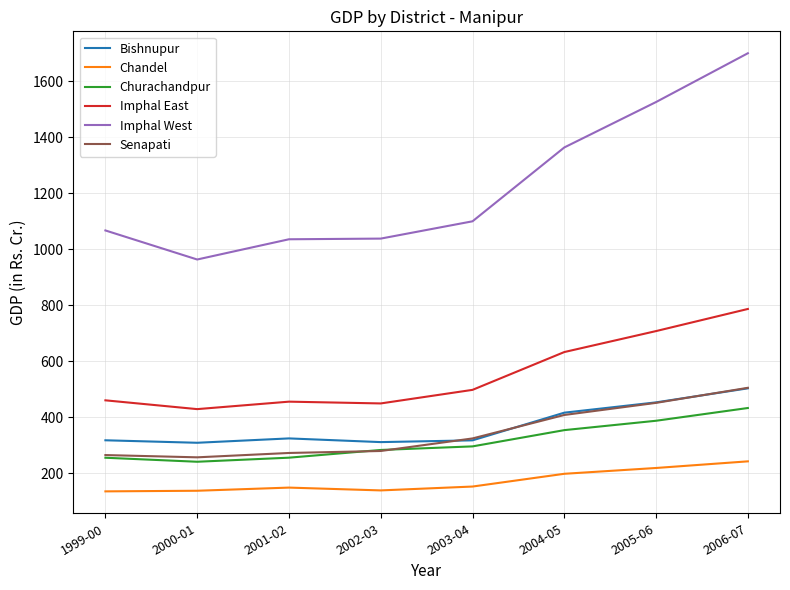

What is the minimum value for Churachandpur?

240.7